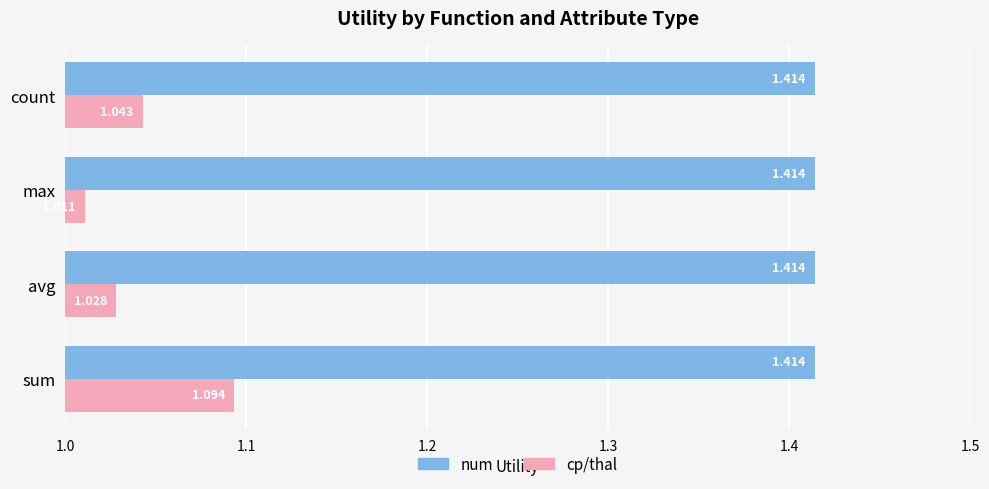

List the labels in order of cp/thal value, smallest first.

max, avg, count, sum